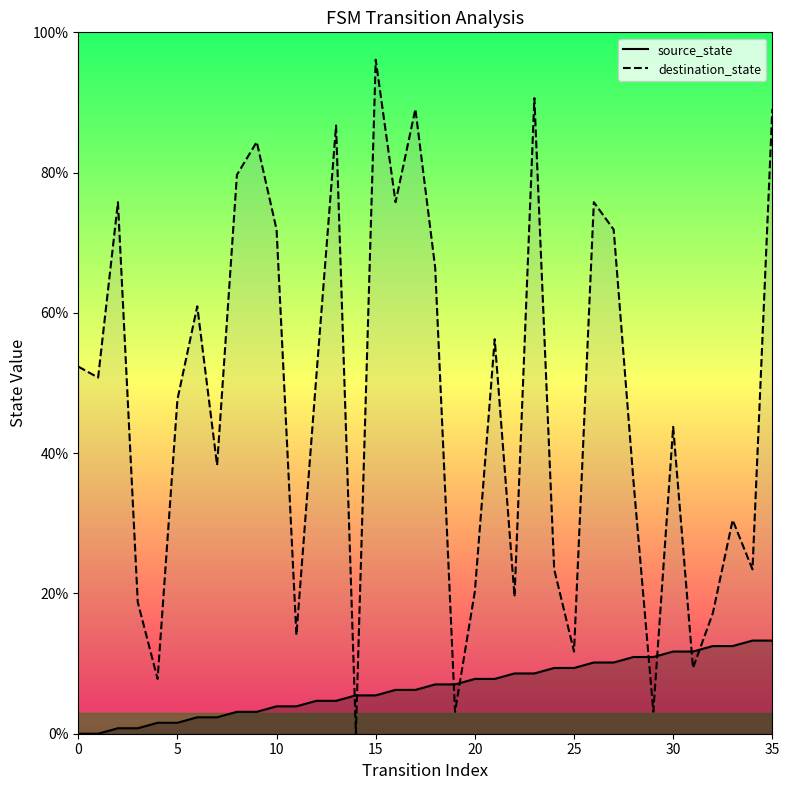

Which series has the largest total across all categories?

destination_state